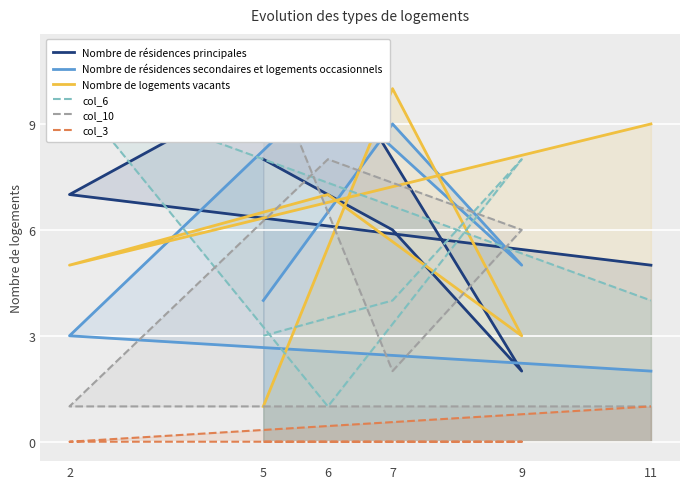

The value of col_10 at 2 is 2. True or false?

False